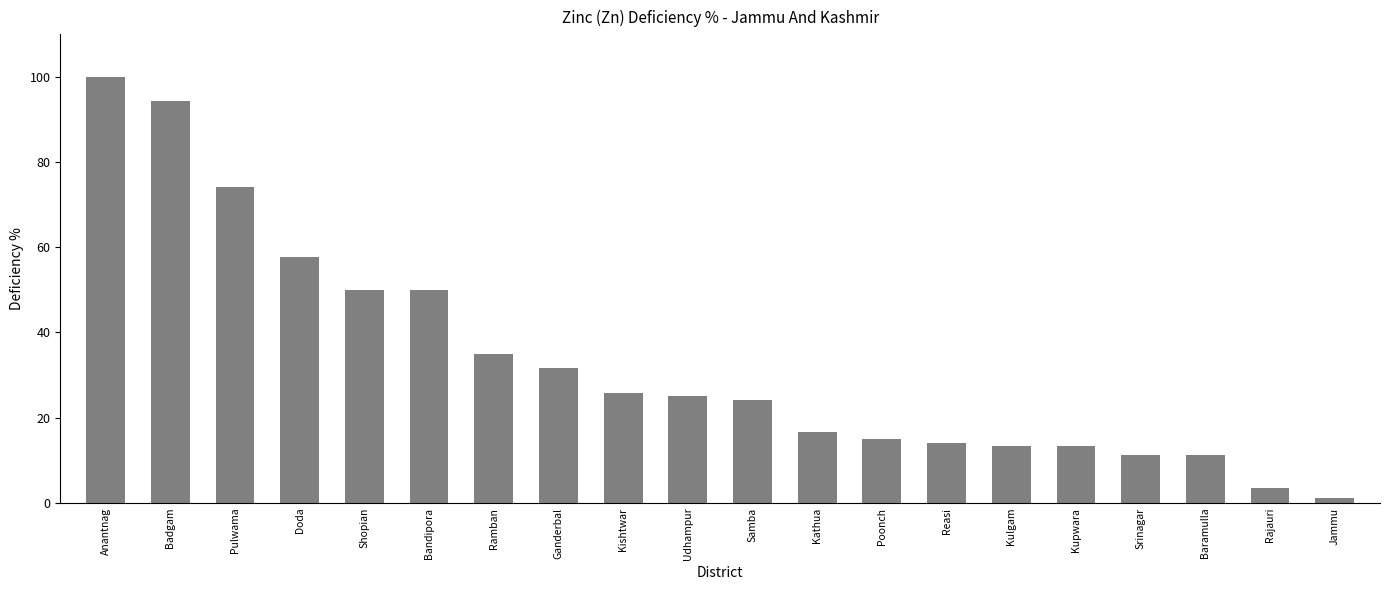

Does the chart contain any negative values?

No